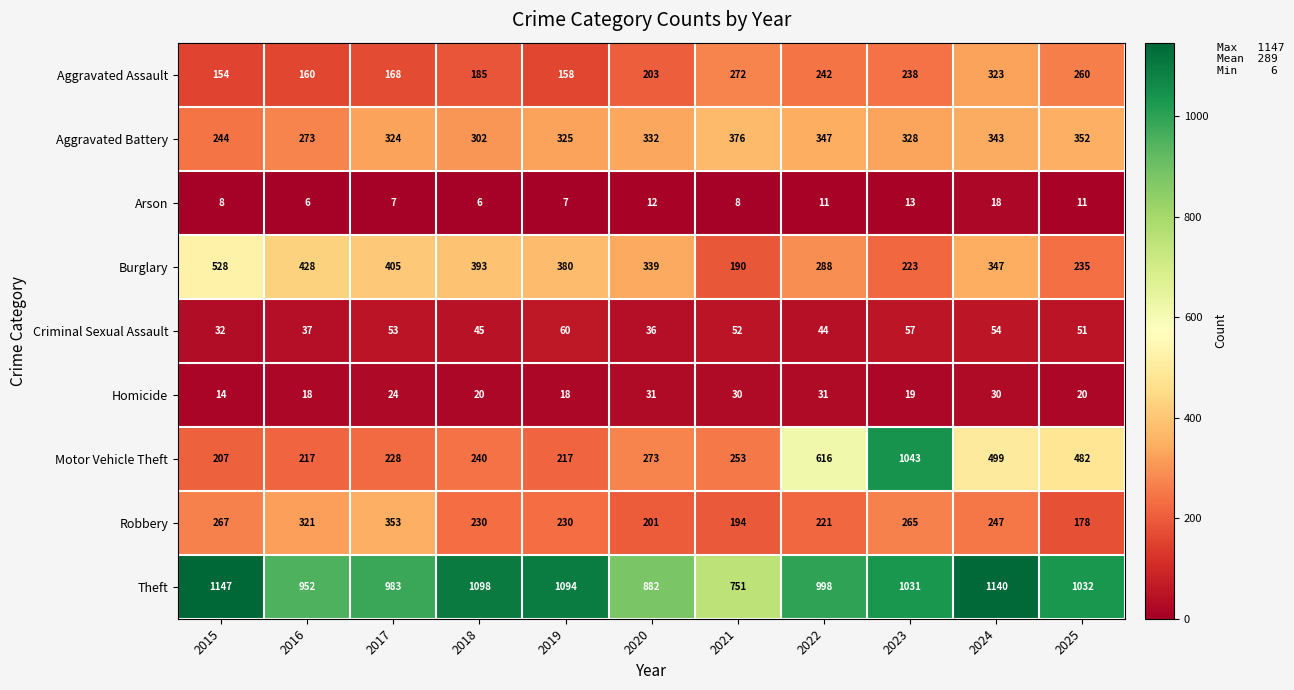

What is the sum of all Homicide values?

255